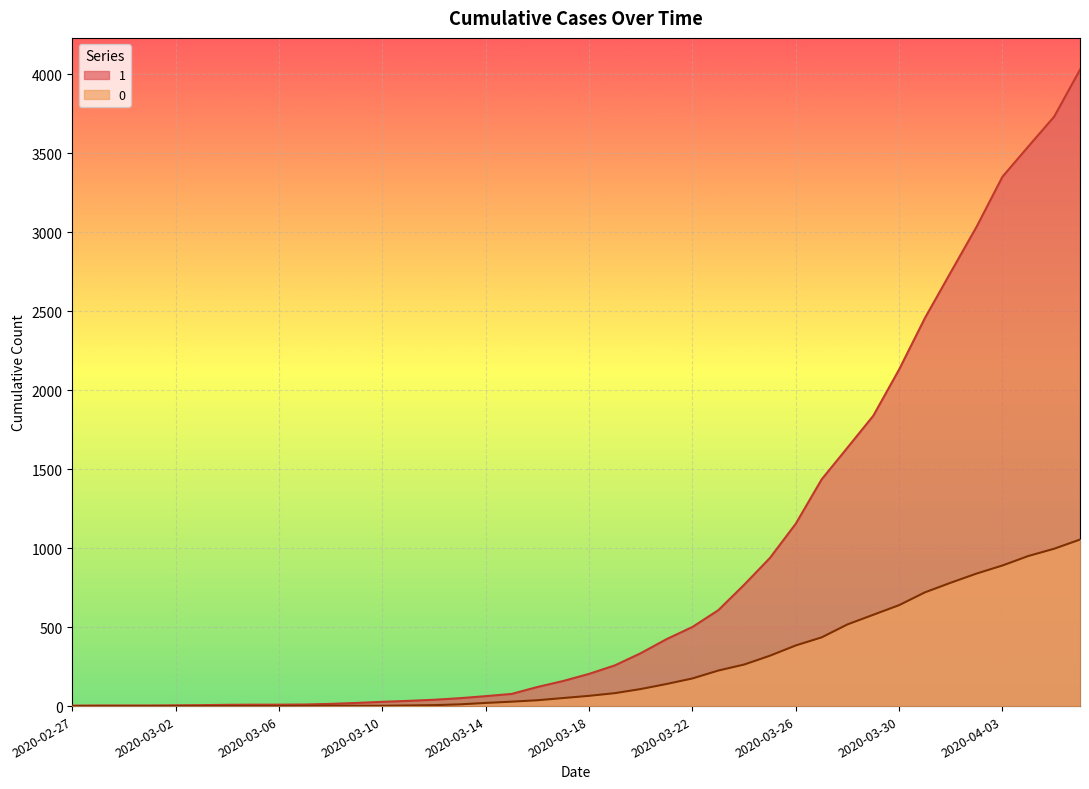

What is the highest value of the 1 series?

4028